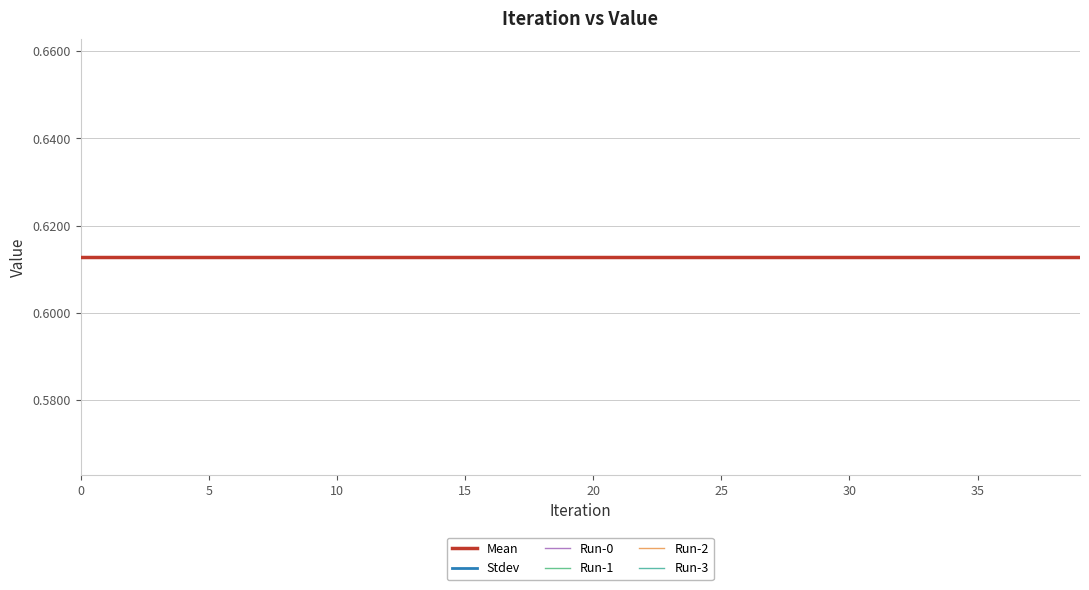

Rank the series at 20 from highest to lowest value.

Run-0, Run-1, Run-2, Run-3, Mean, Stdev